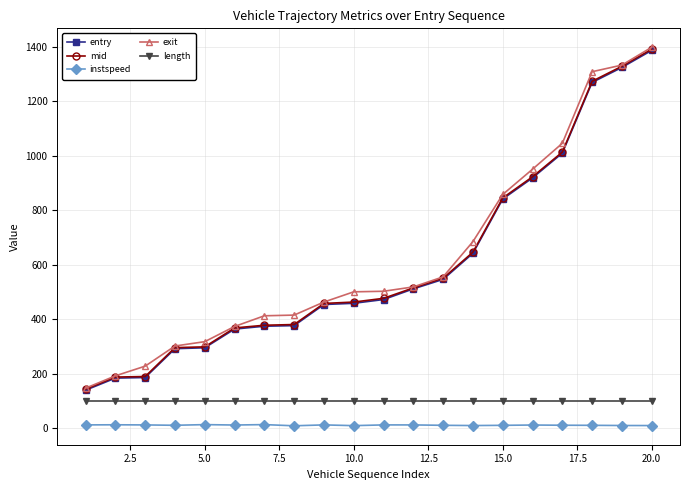

True or false: instspeed and mid intersect in this chart.

False